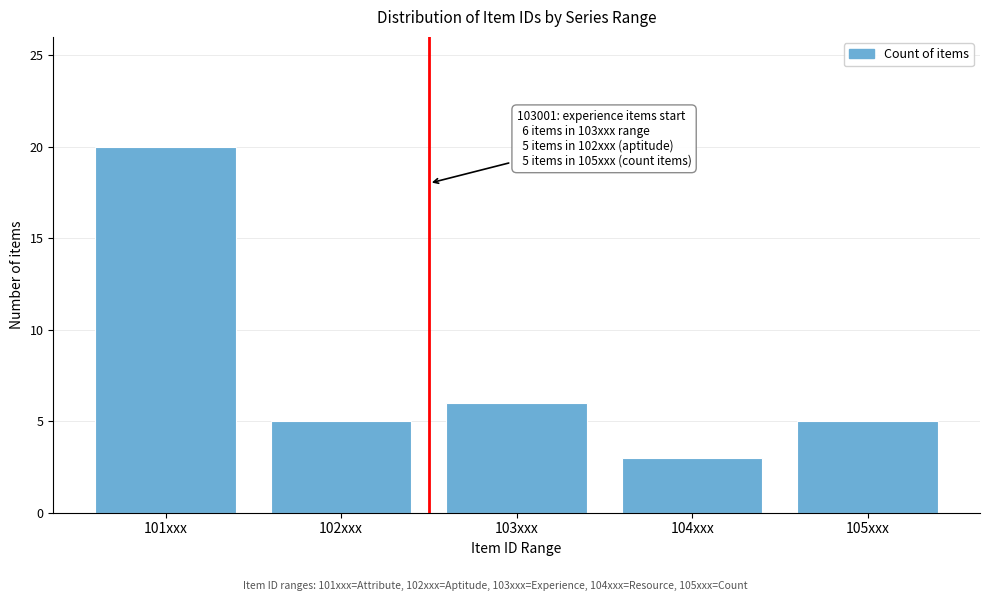

Reading left to right, transcribe all the data shown in this chart.

101xxx=20	102xxx=5	103xxx=6	104xxx=3	105xxx=5